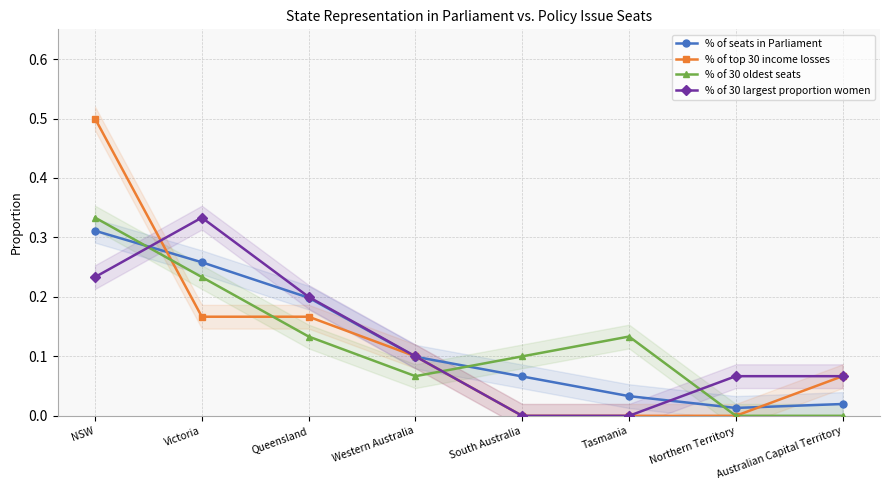

List the labels in order of % of seats in Parliament value, smallest first.

Northern Territory, Australian Capital Territory, Tasmania, South Australia, Western Australia, Queensland, Victoria, NSW